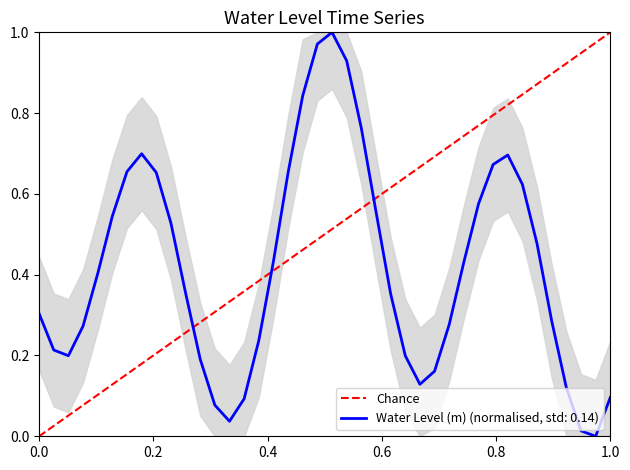

What is the difference between the maximum and minimum values?

1.0